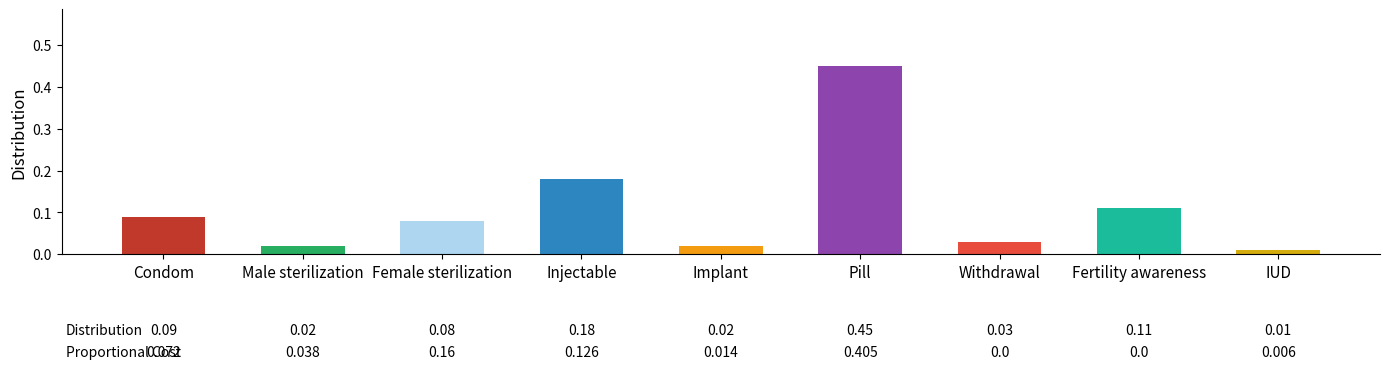

How many categories are shown in the chart?

9